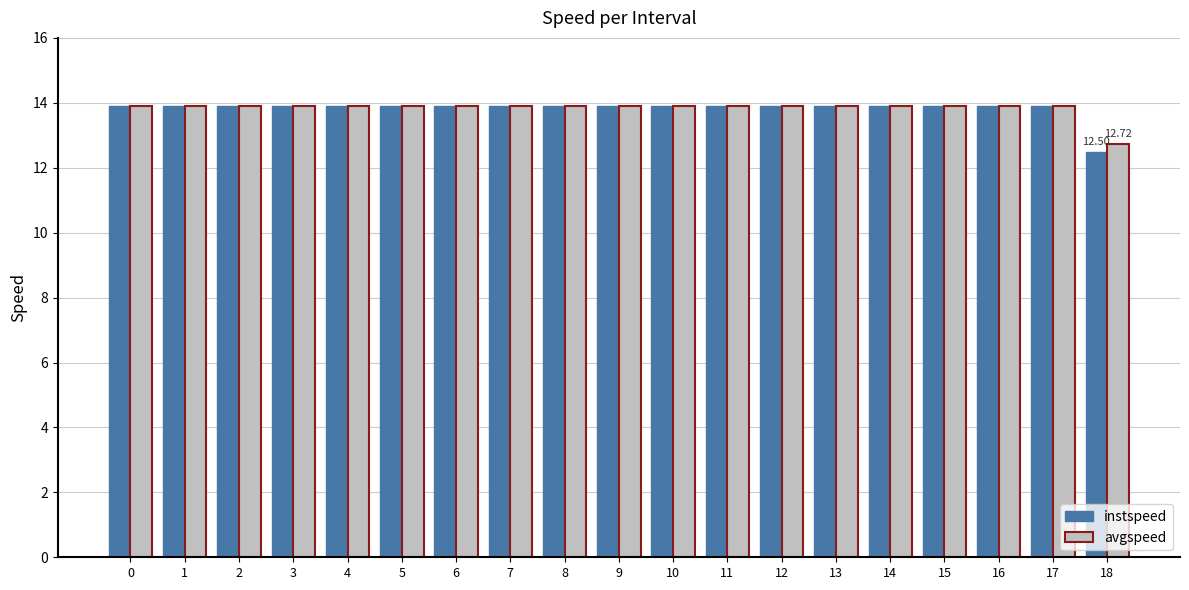

Which category has the lowest value in the instspeed series?

18